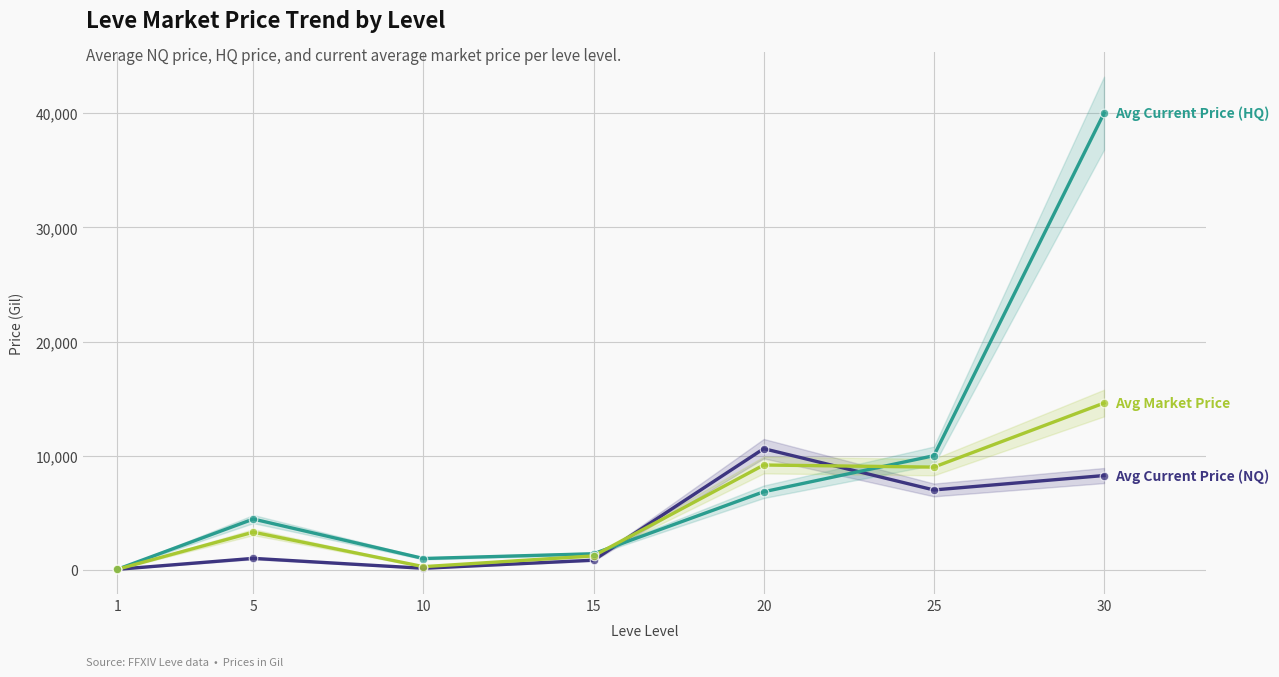

Which series contains the highest Y value?

Avg Current Price (HQ)